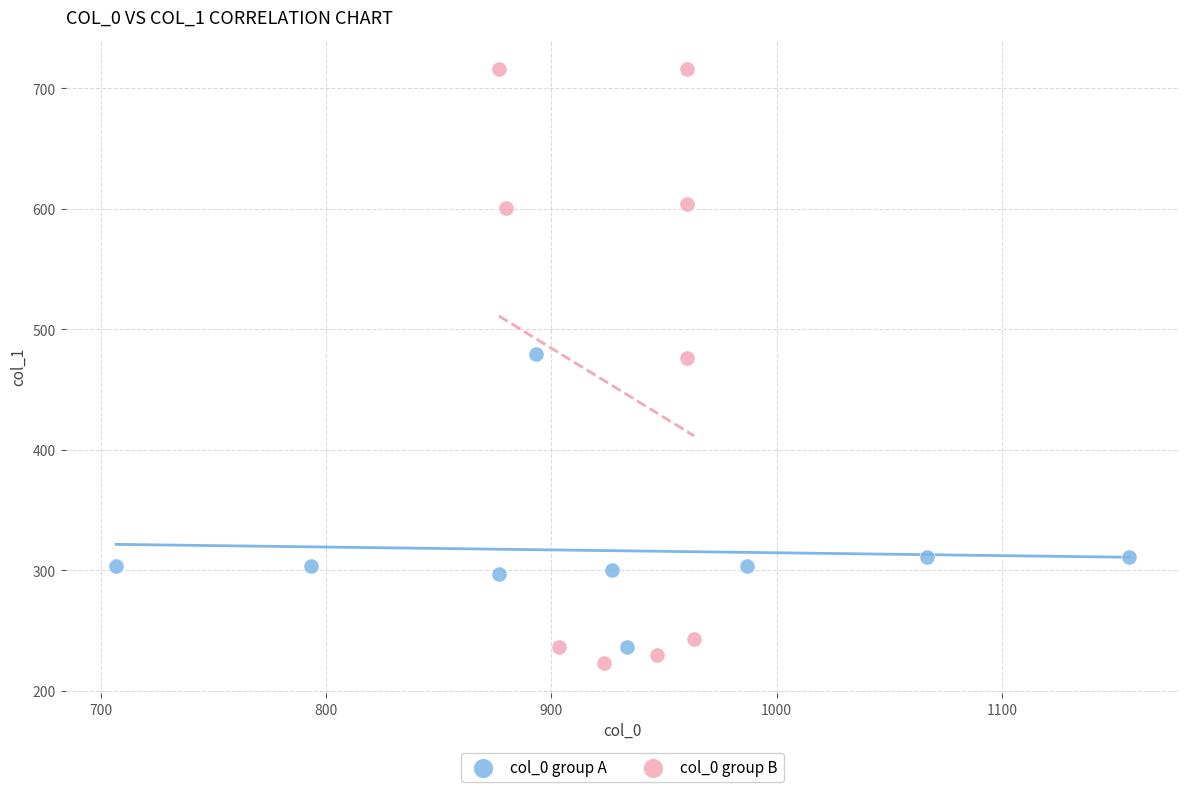

Which series has the widest spread of Y values?

col_0 group B